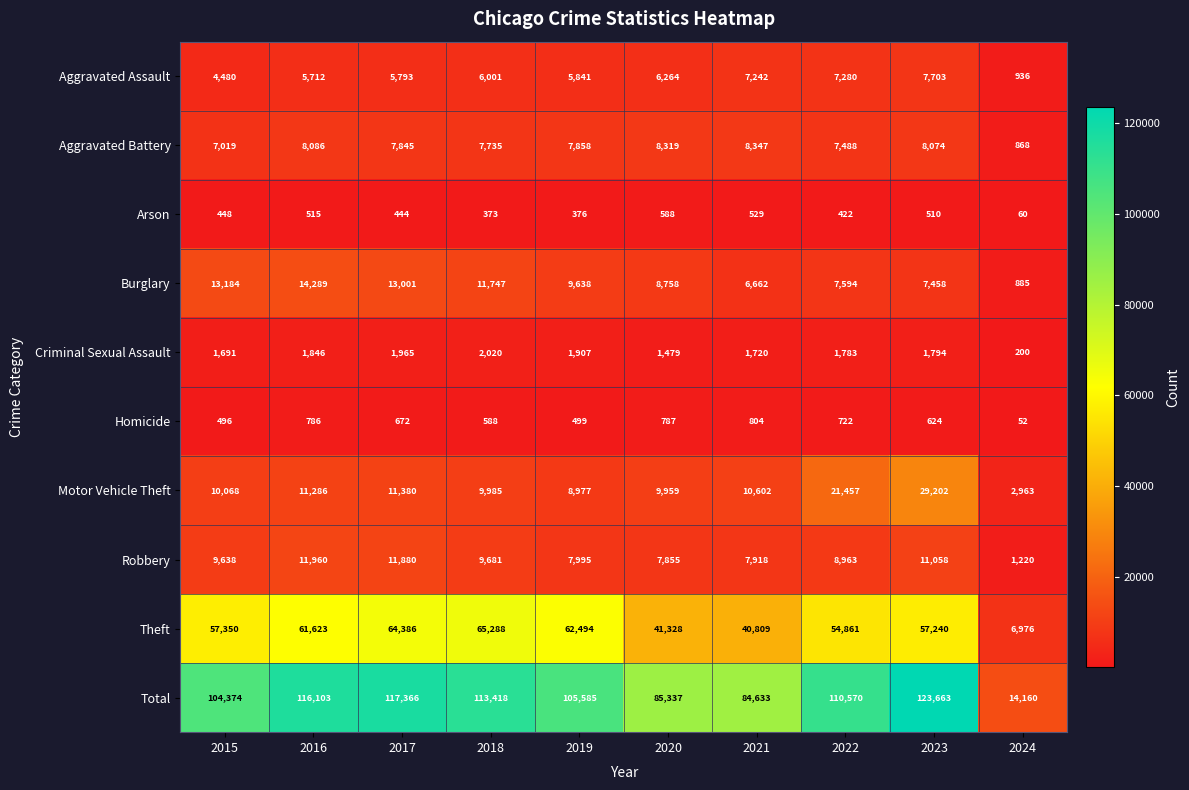

What is the difference between the maximum and minimum values in the Motor Vehicle Theft series?

26239